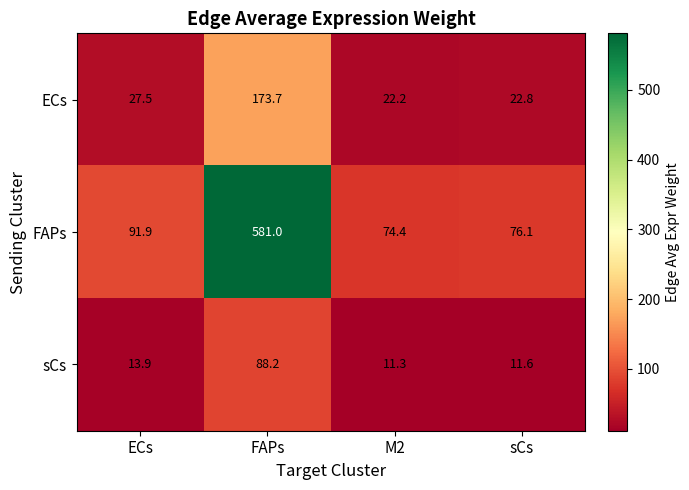

How many values in the ECs series are below 27?

2